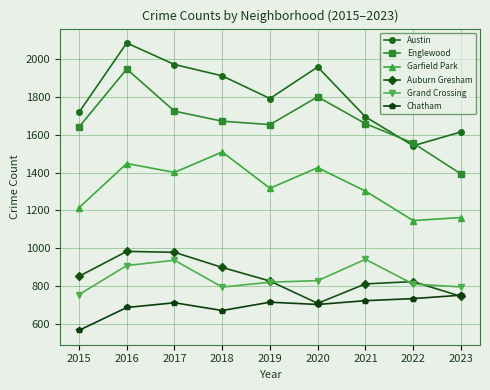

What are all the series names shown in the legend?

Austin, Englewood, Garfield Park, Auburn Gresham, Grand Crossing, Chatham